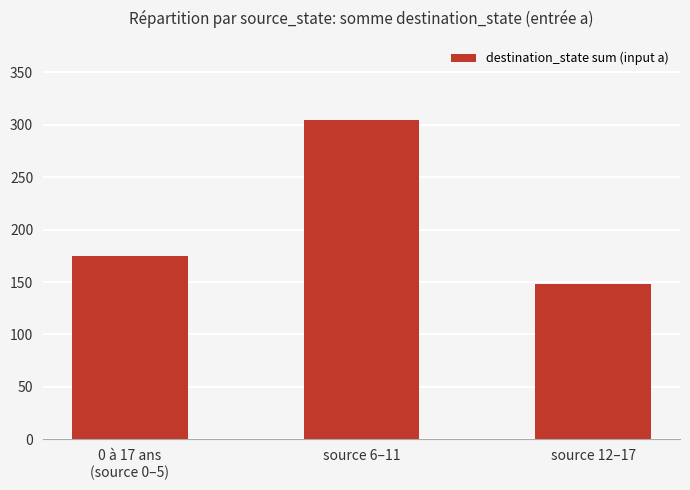

The value at 0 à 17 ans
(source 0–5) is 56. True or false?

False